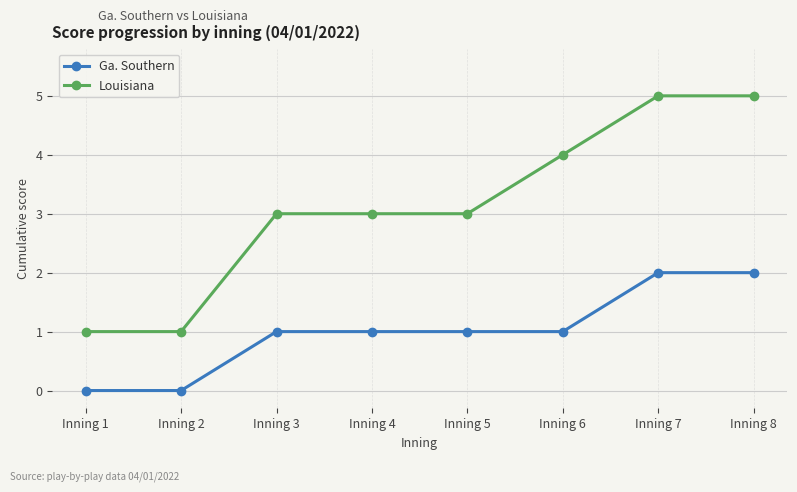

True or false: Ga. Southern has a value of 2 at Inning 4.

False